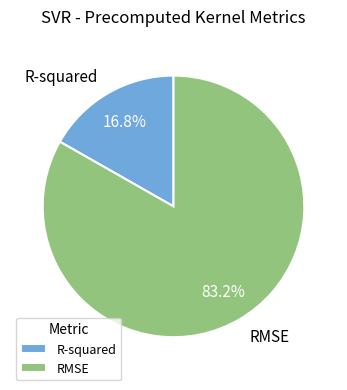

What is the smallest slice in the pie chart?

R-squared